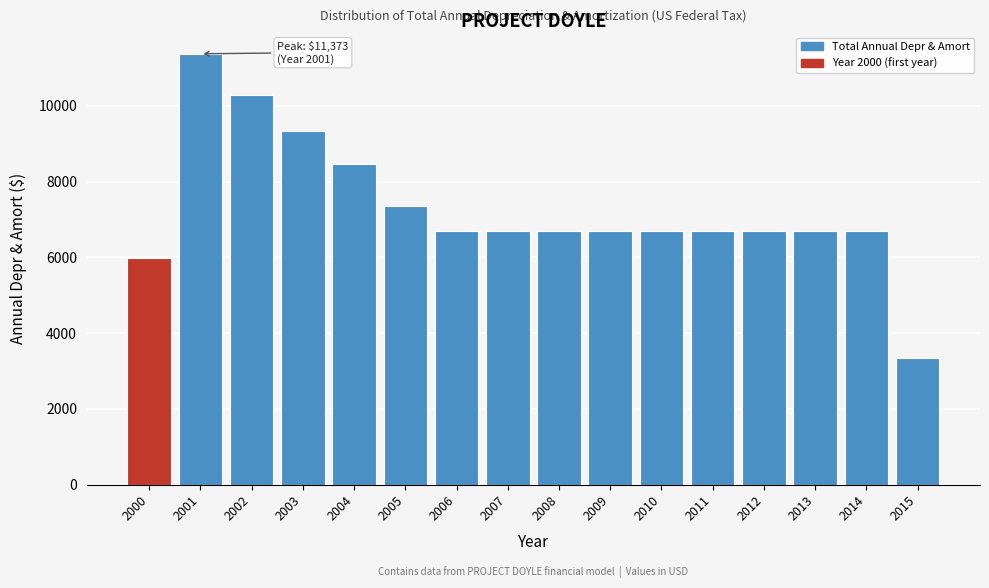

Approximately how many times larger is the value at 2009 compared to 2015?

2.0